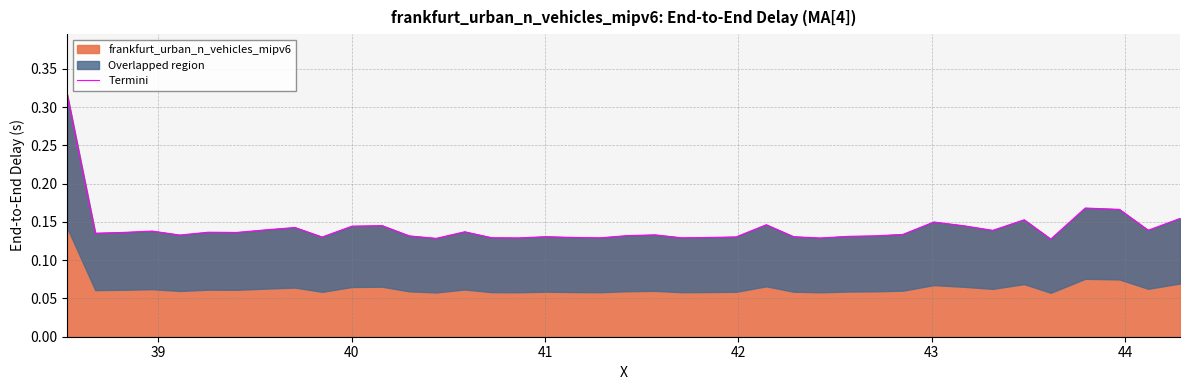

Is it true that the value at 29 is 0.2?

False